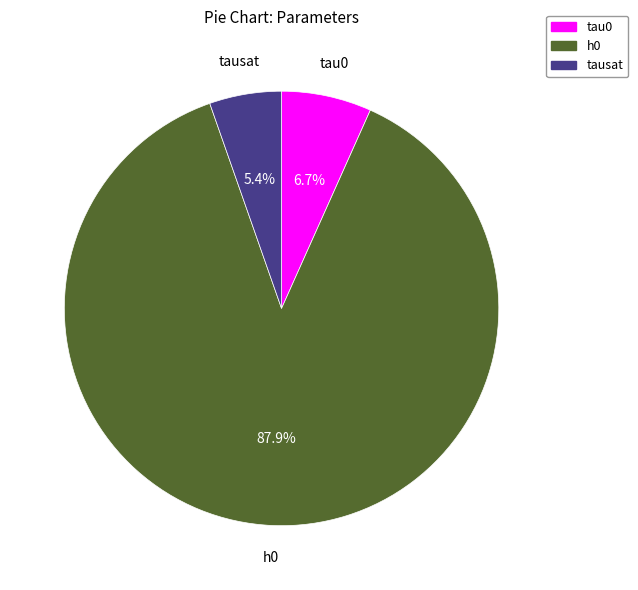

What percentage is the h0 slice, to the nearest percent?

88%